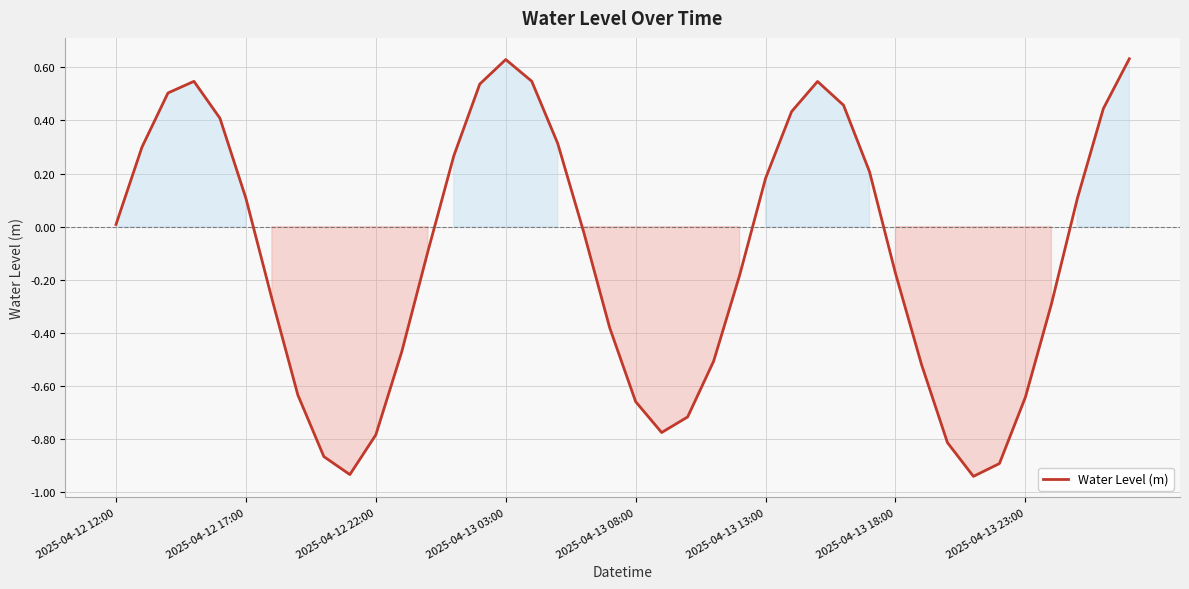

What is the difference between the maximum and minimum values?

1.6